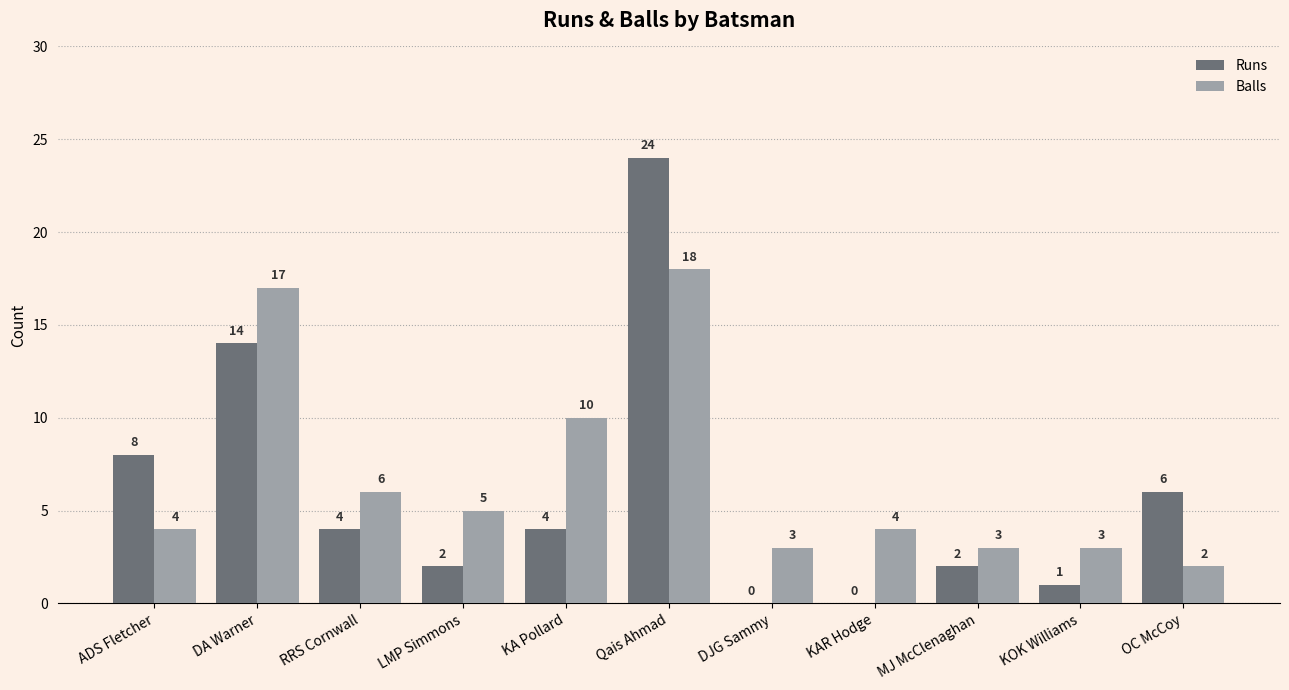

Reading left to right, extract all data points from this chart.

Runs: 8	14	4	2	4	24	0	0	2	1	6
Balls: 4	17	6	5	10	18	3	4	3	3	2